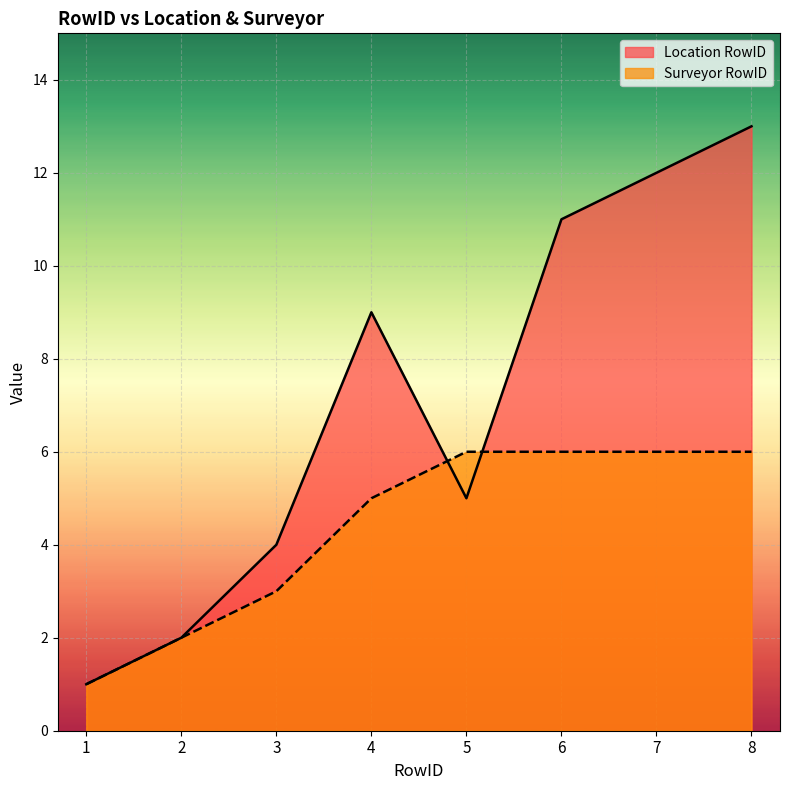

At which label does Location RowID first exceed 9?

6